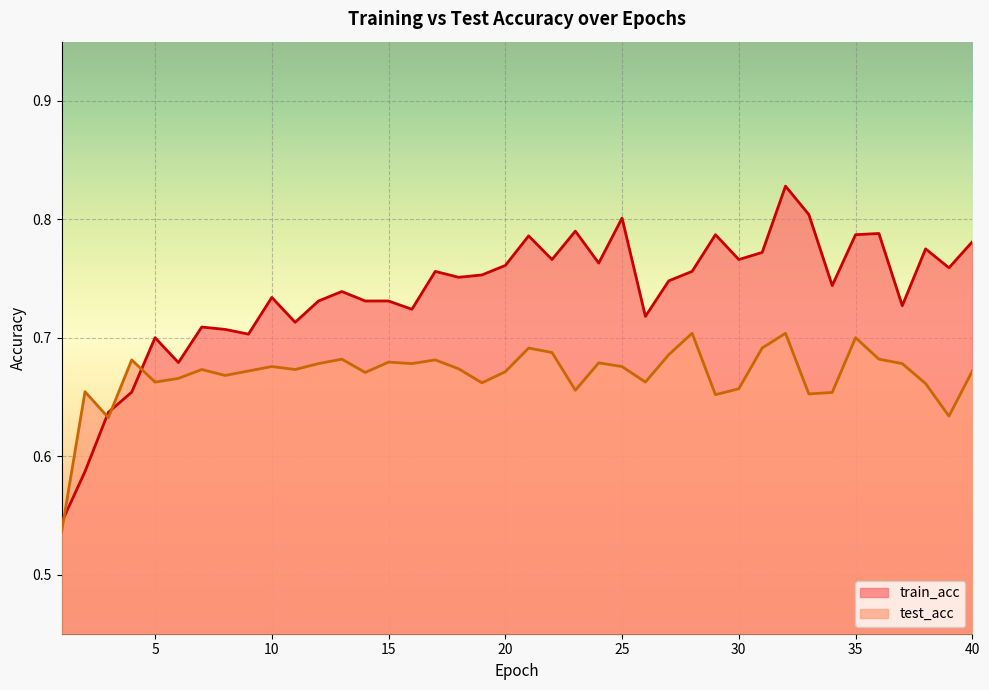

Which has a higher value, 26 or 15?

15